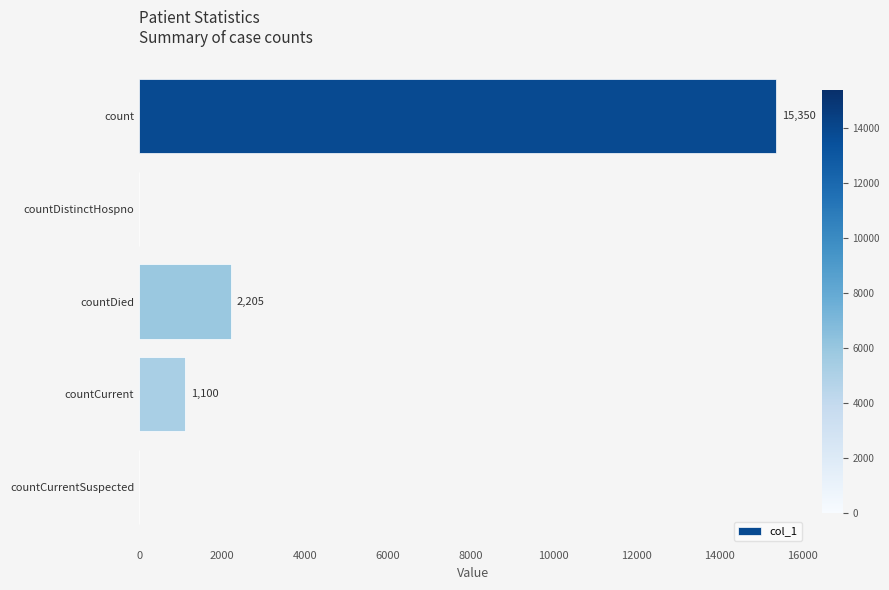

What is the sum of the values at count and countDistinctHospno?

15350